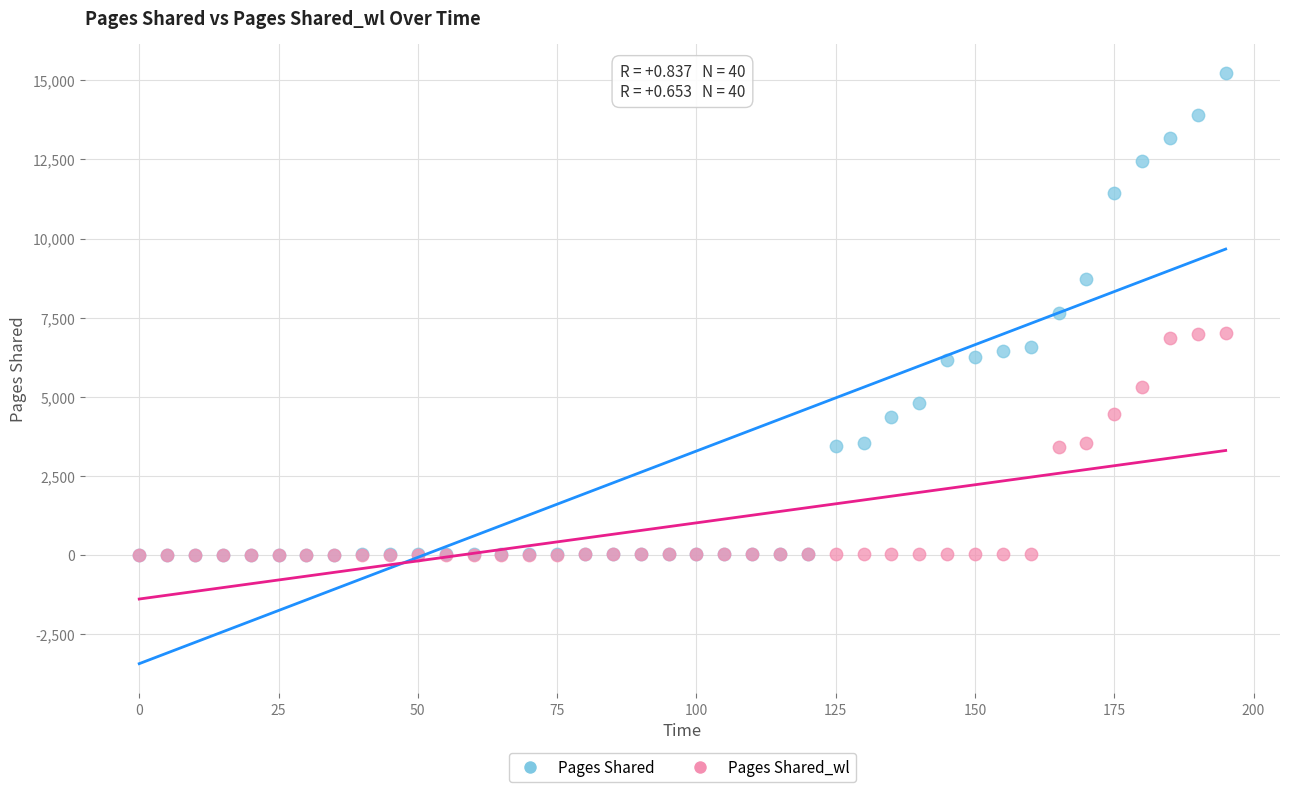

What are all the series names shown in the legend?

Pages Shared, Pages Shared_wl